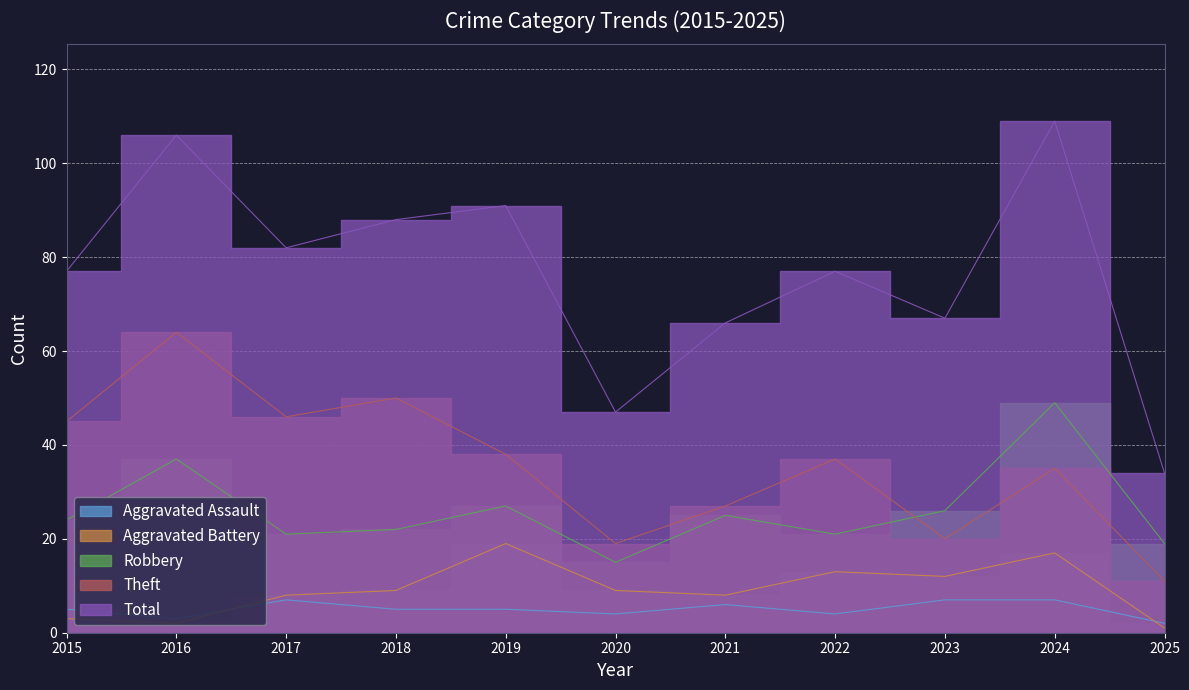

True or false: Robbery and Aggravated Battery intersect in this chart.

False